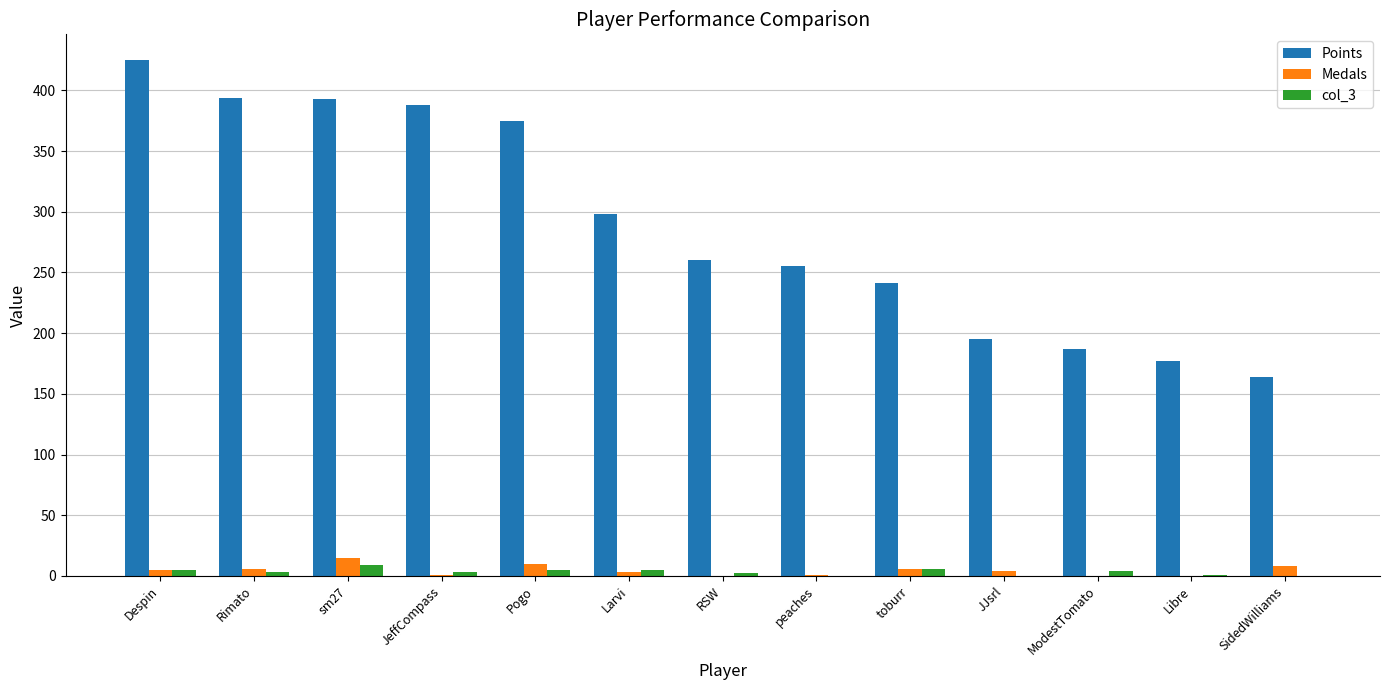

Count the number of data series in this chart.

3